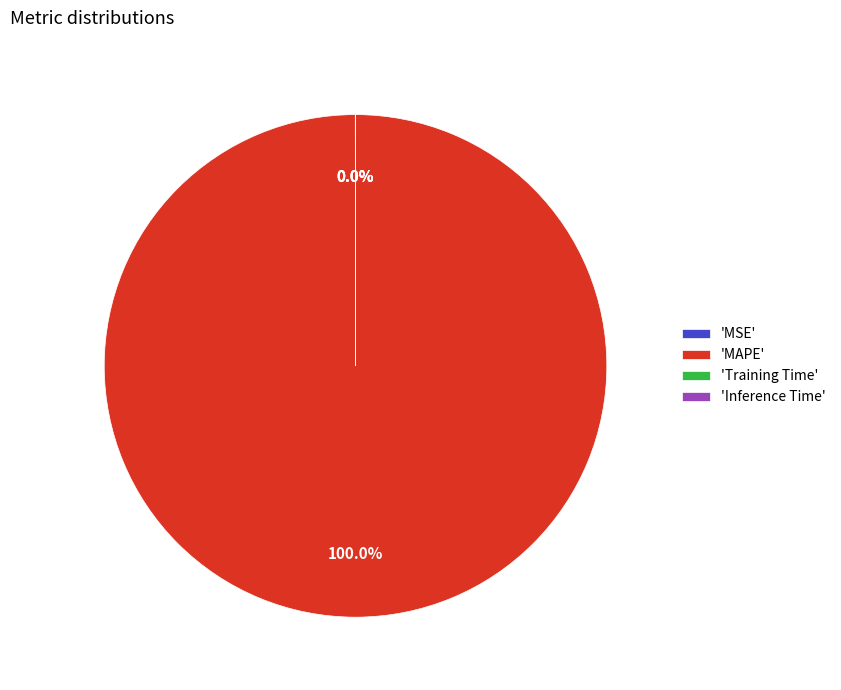

Which slice is the largest?

'MAPE'